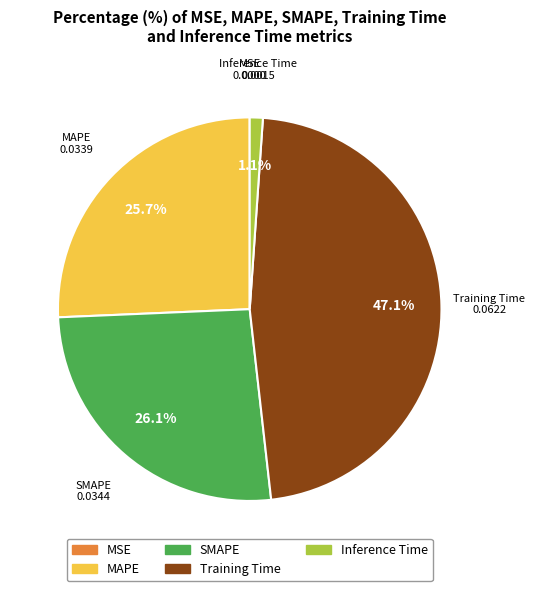

How much of the chart is everything except Inference Time?

98.9%